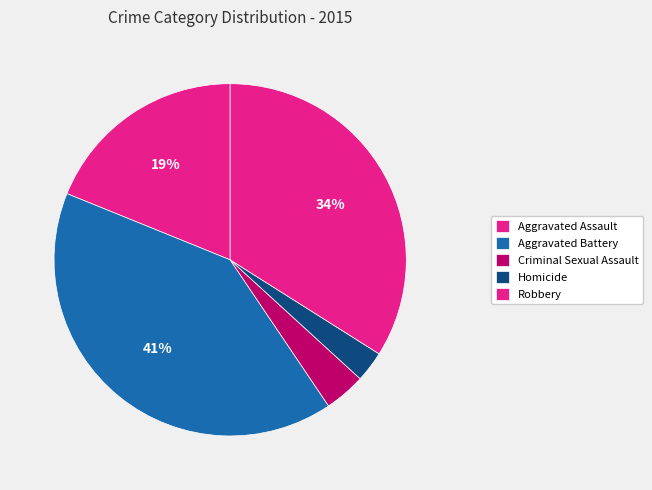

How many segments does this pie chart have?

5